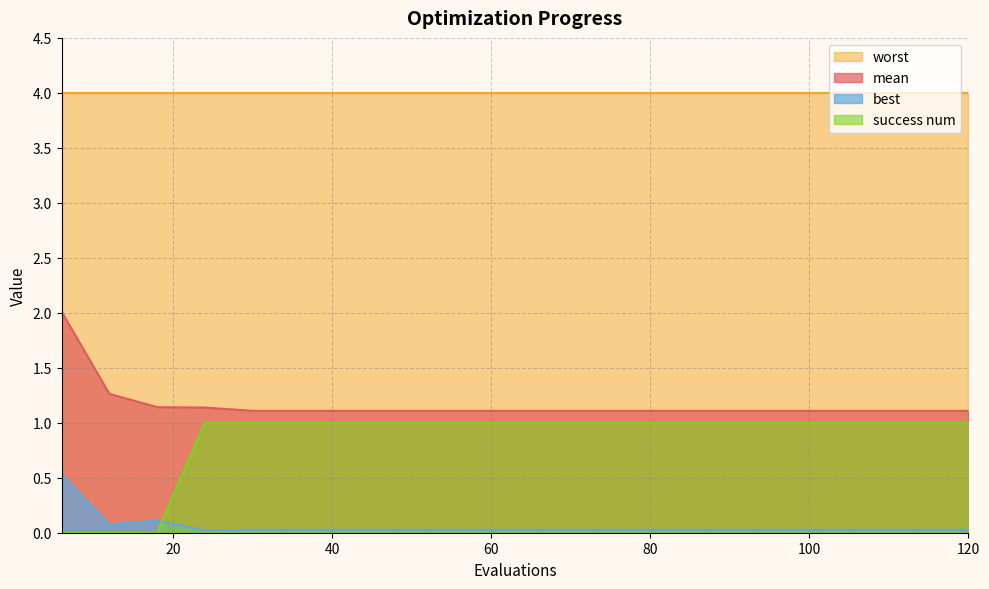

What is the difference between the maximum and minimum values in the mean series?

0.9